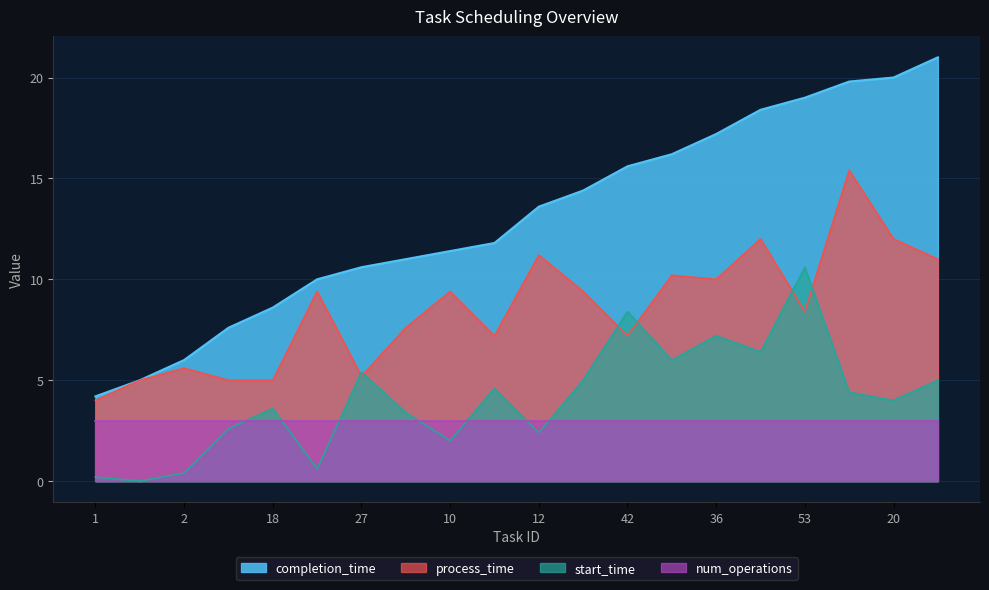

The value of completion_time at 32 is 18.4. True or false?

True